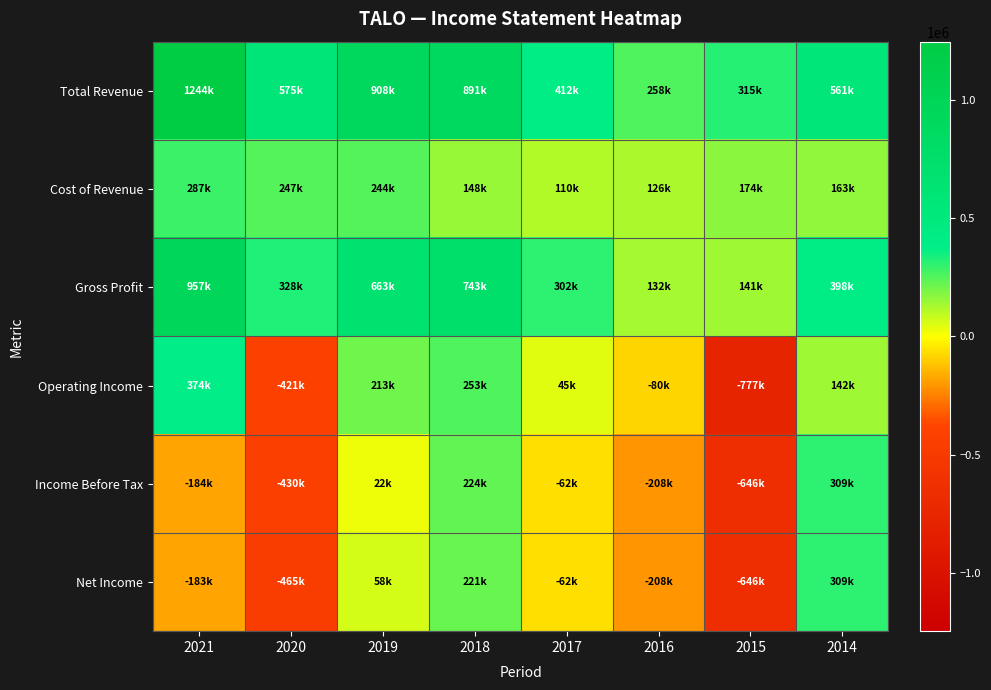

Which series has the largest total across all categories?

Total Revenue